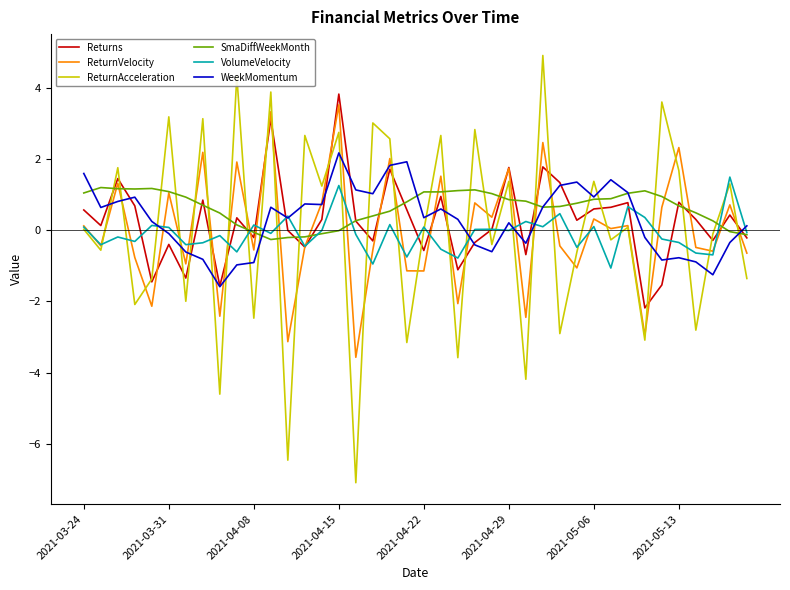

How many times do ReturnAcceleration and SmaDiffWeekMonth cross each other?

28